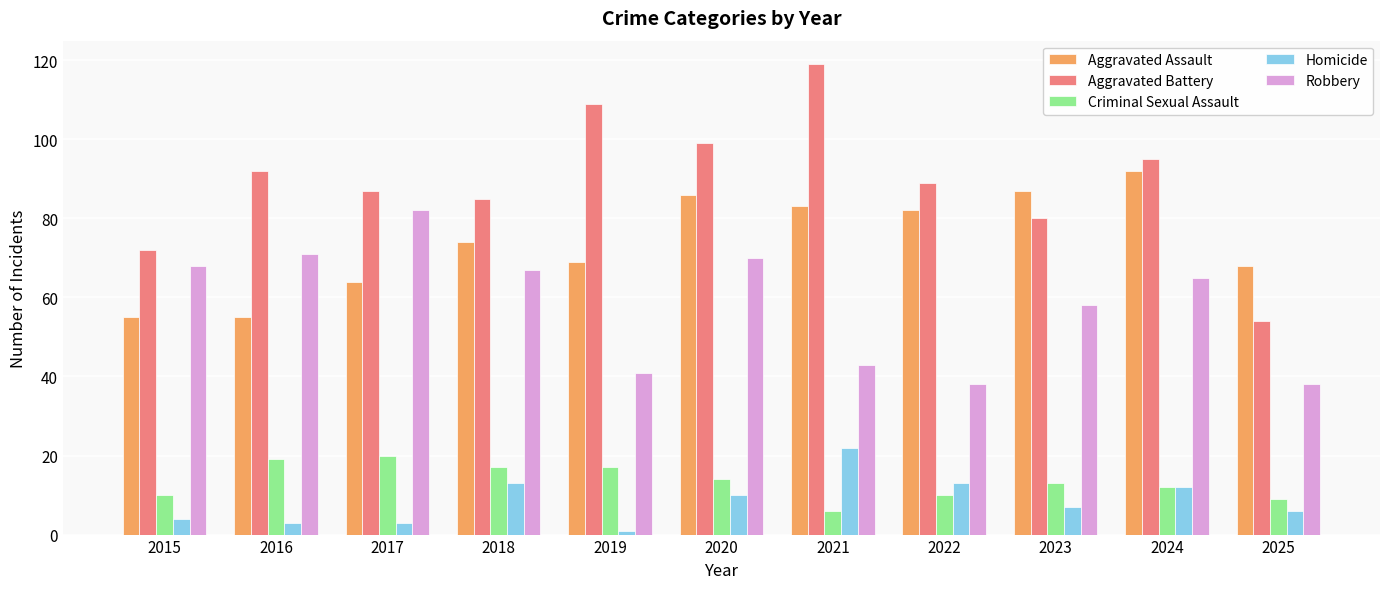

What is the difference between the maximum and minimum values in the Robbery series?

44